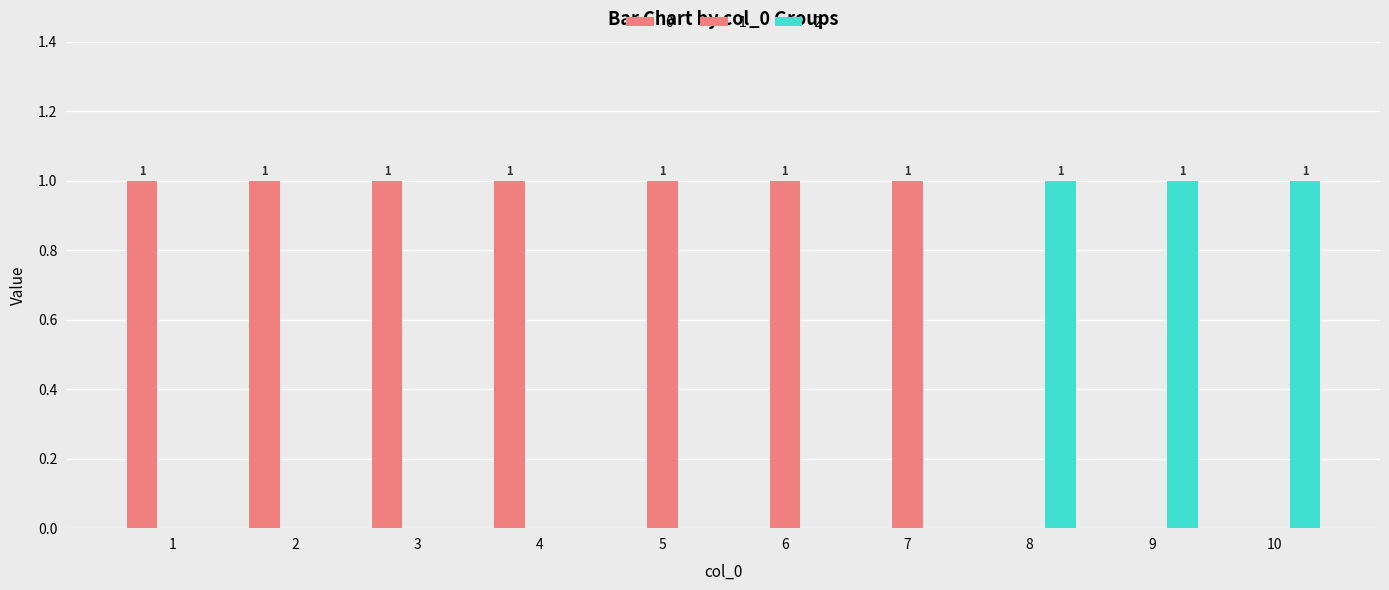

Rank the series at 6 from lowest to highest value.

0, 2, 1